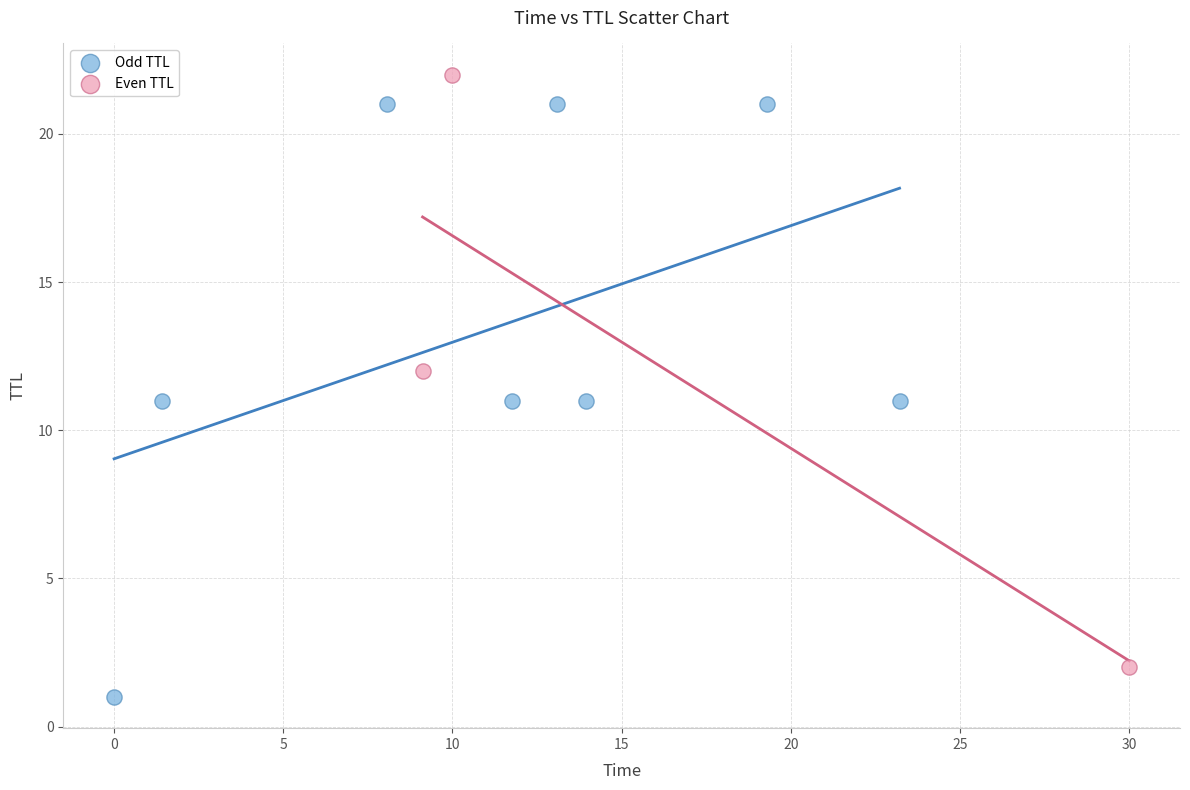

Which series reaches the minimum Y coordinate?

Odd TTL